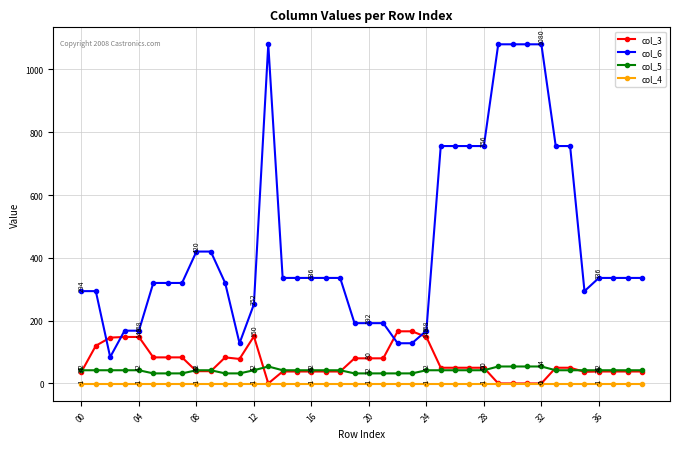

Is this an area chart (filled region under the line)?

No